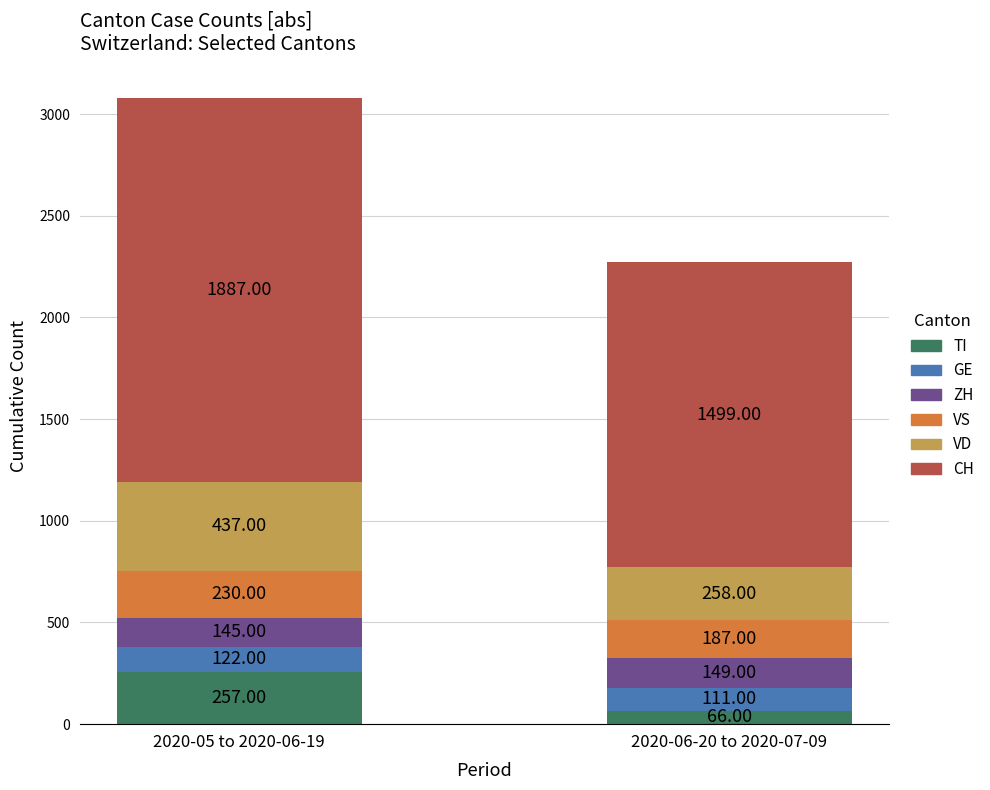

What is the difference between the maximum and minimum values in the TI series?

191